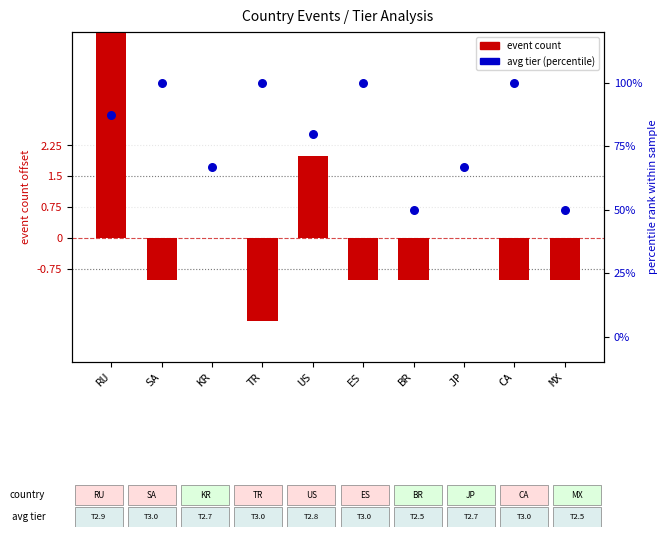

Which series contains the lowest Y value?

event count (centered)